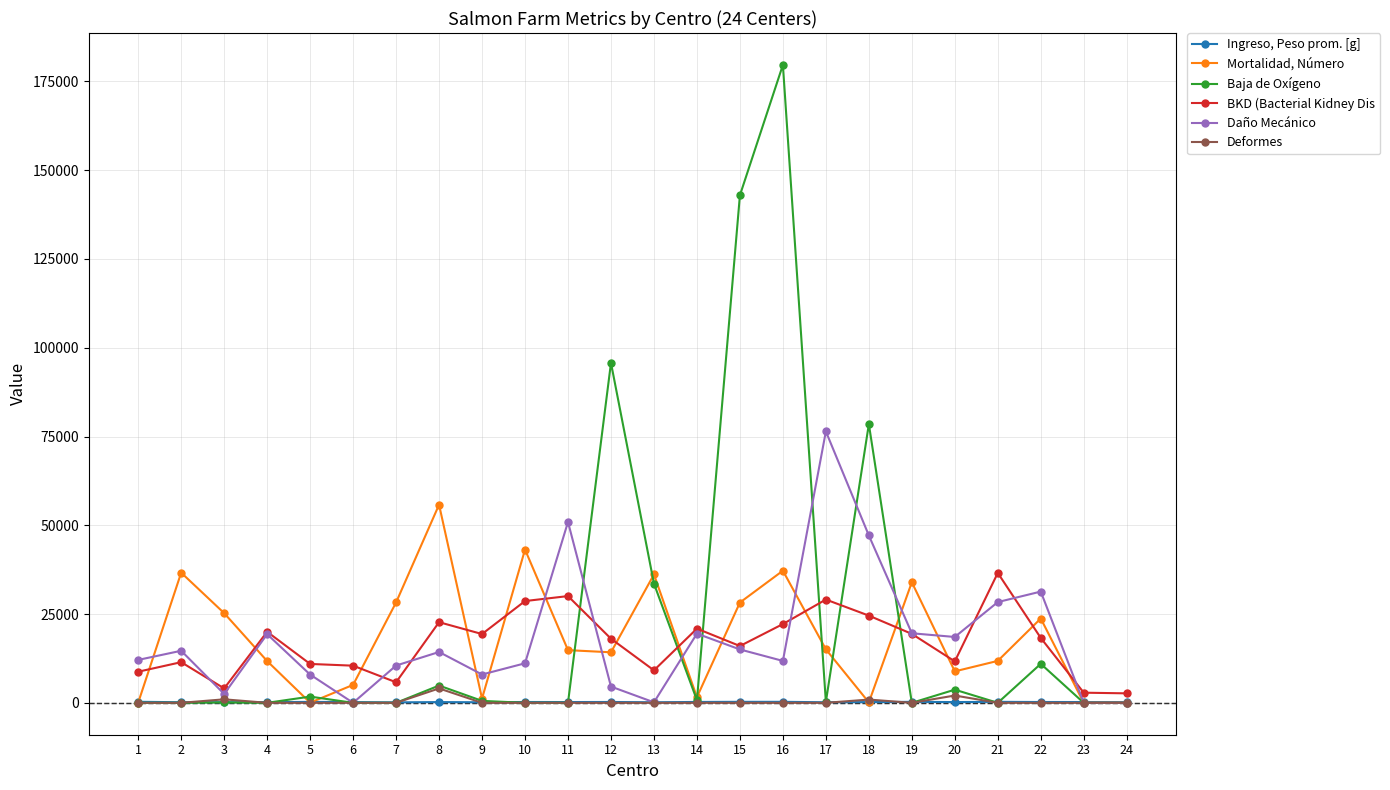

How many values in the Deformes series exceed 0?

4